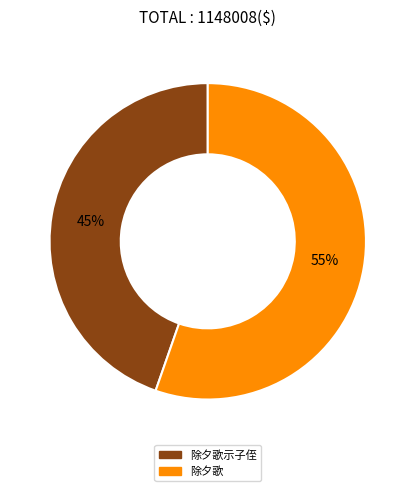

Is there a majority slice in this chart?

Yes